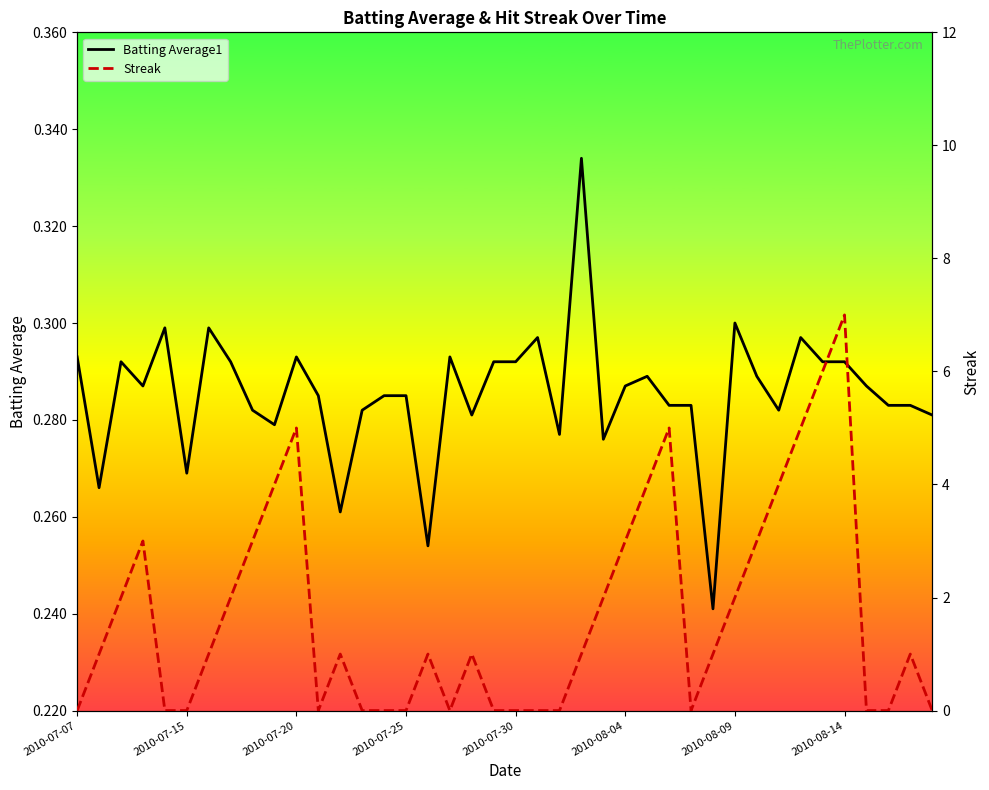

True or false: Streak and Batting Average1 intersect in this chart.

True